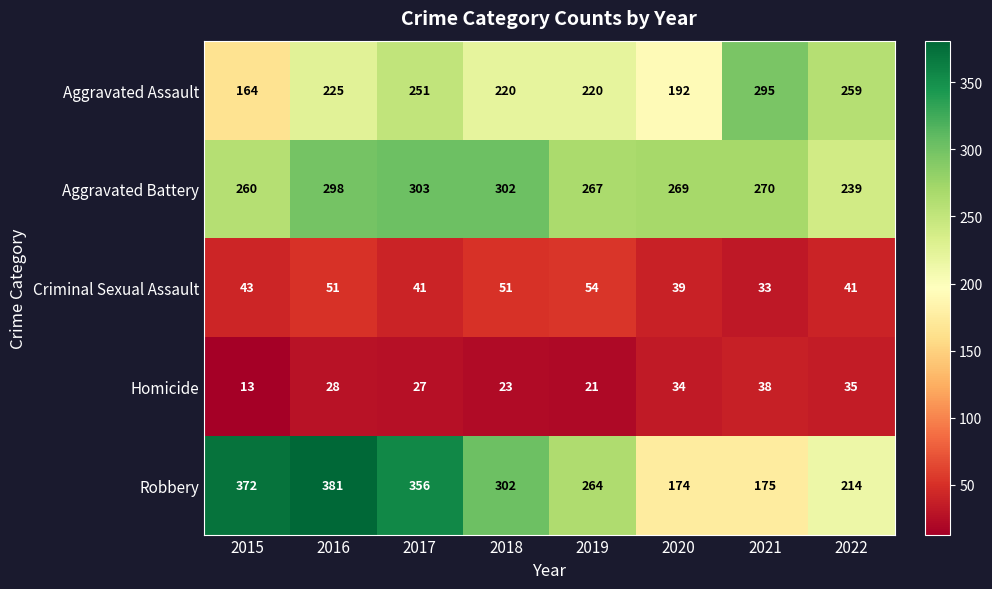

At which label does Robbery reach its minimum?

2020